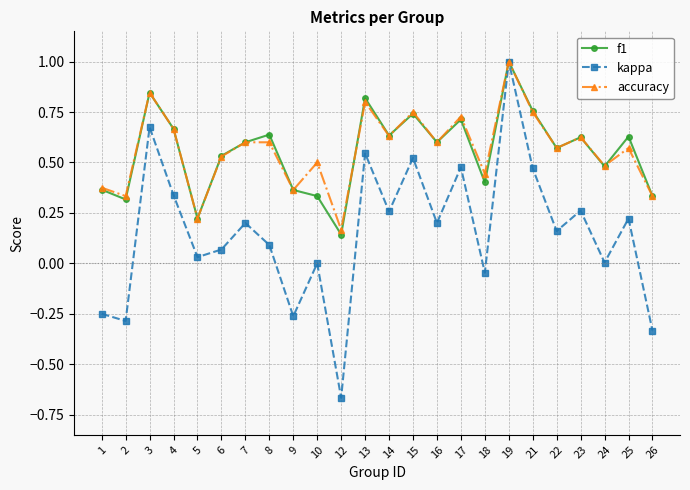

At which label does kappa reach its peak?

19